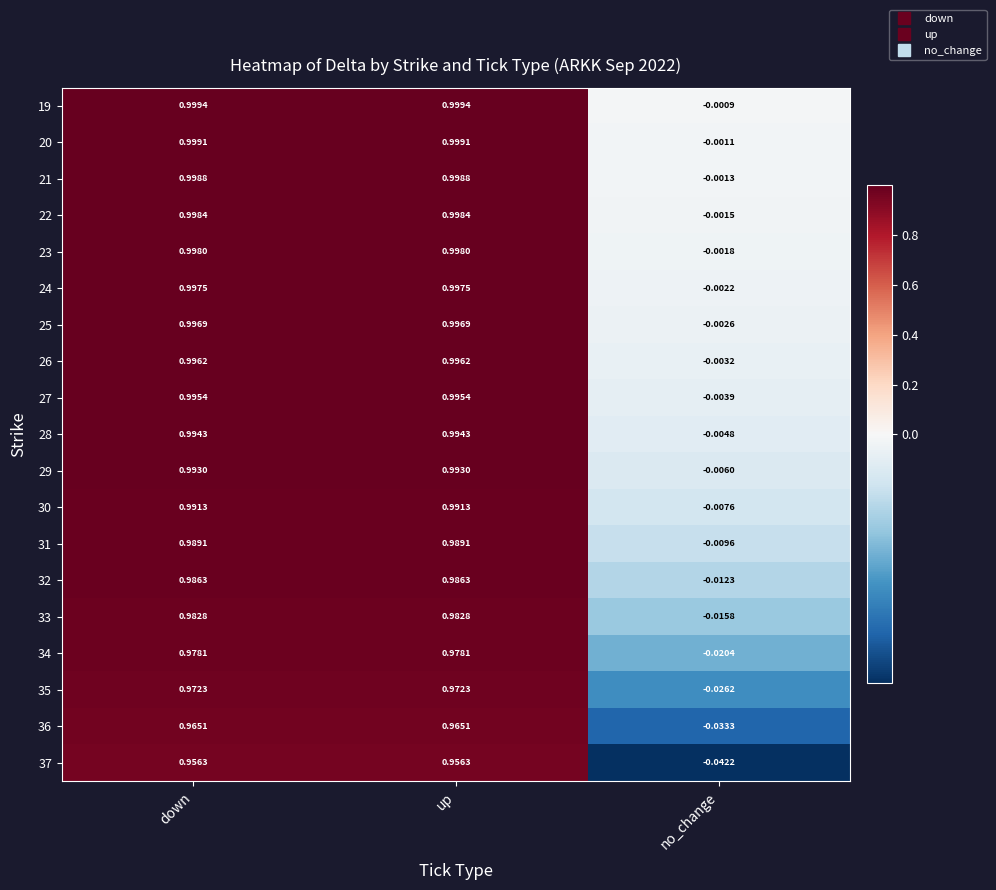

Where is 36 nearest to the value 0?

no_change